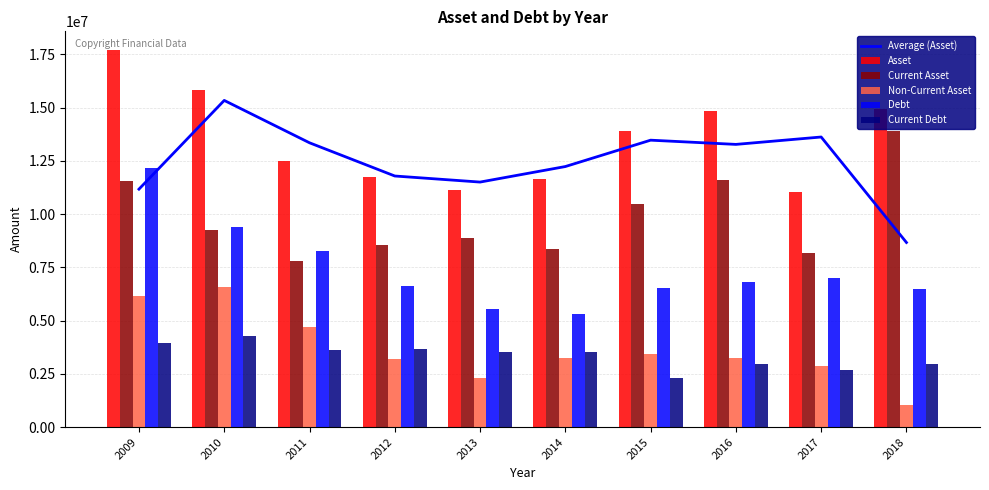

What is the total value across all series at 2016?

52736497.3